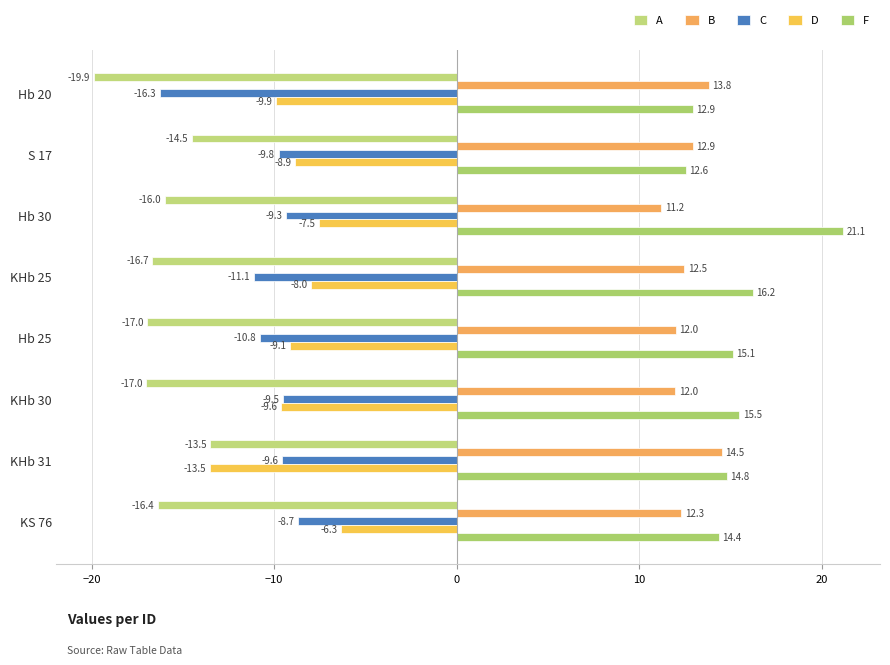

How many values in the F series are below 15?

4